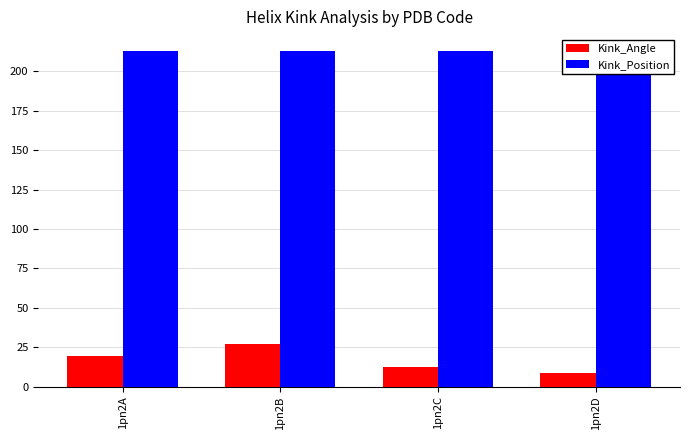

How many data points in Kink_Angle are less than 19?

2